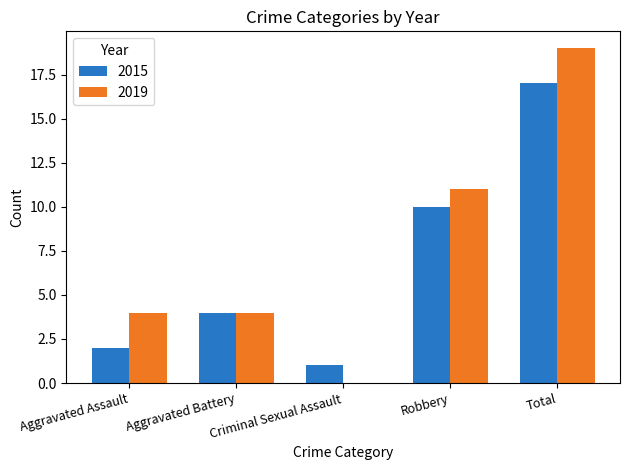

How many data points does each series have?

5